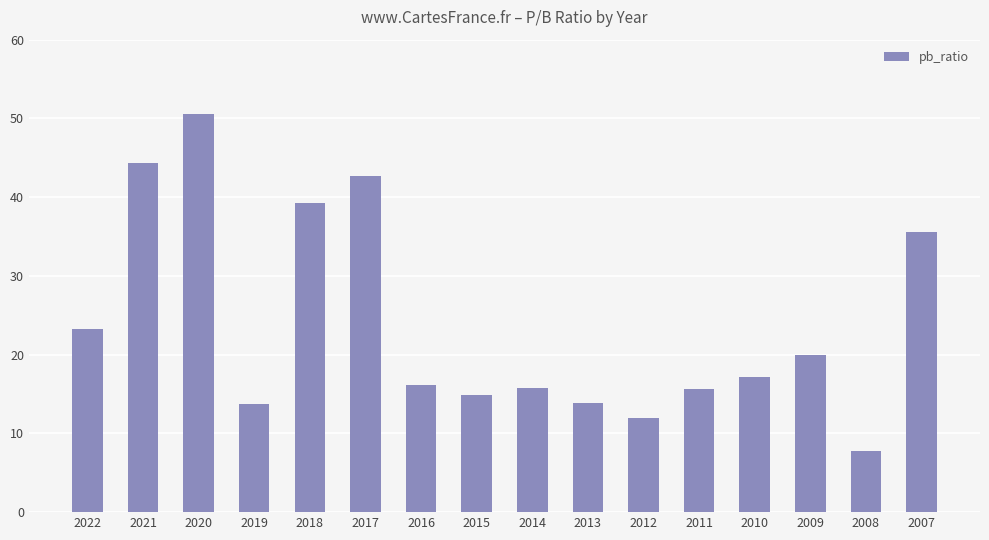

Which category has the lowest value across all series?

2008